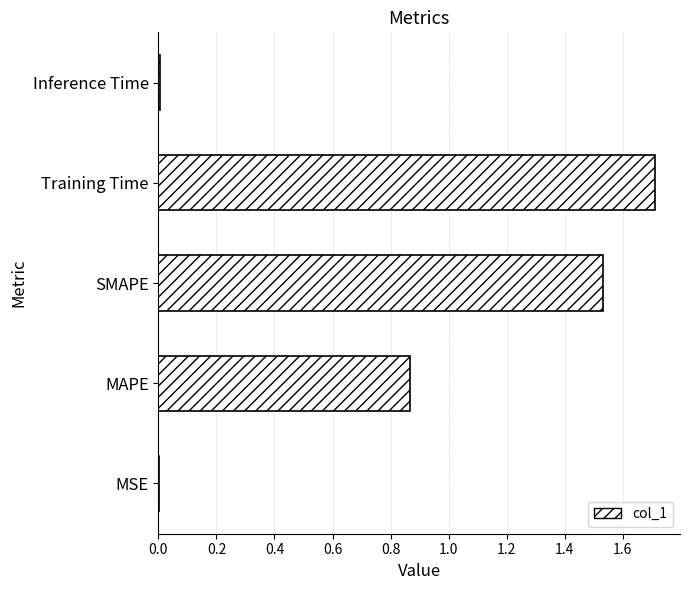

The value at Inference Time is 0.0. True or false?

True